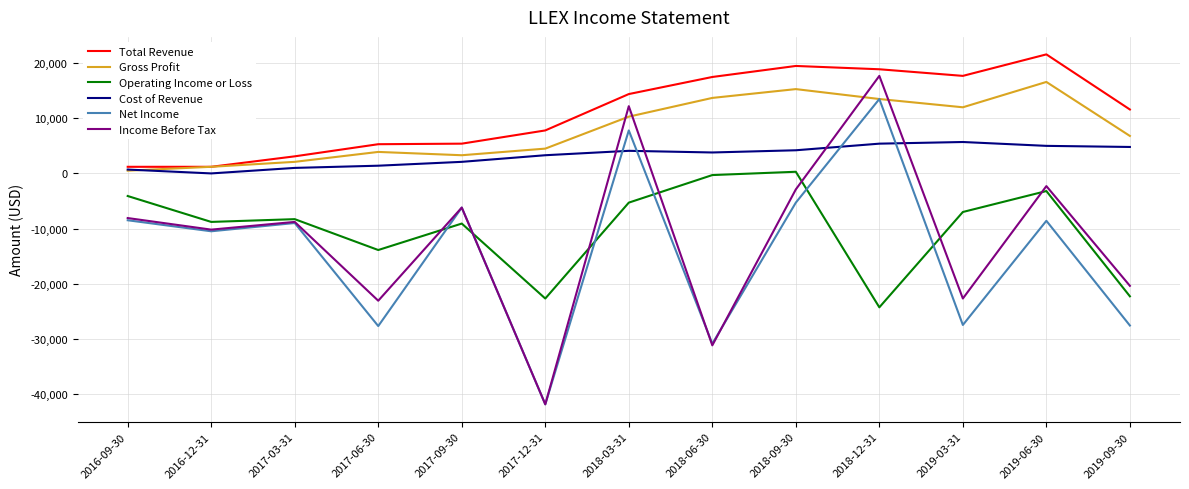

Which label corresponds to the smallest value in the chart?

2017-12-31